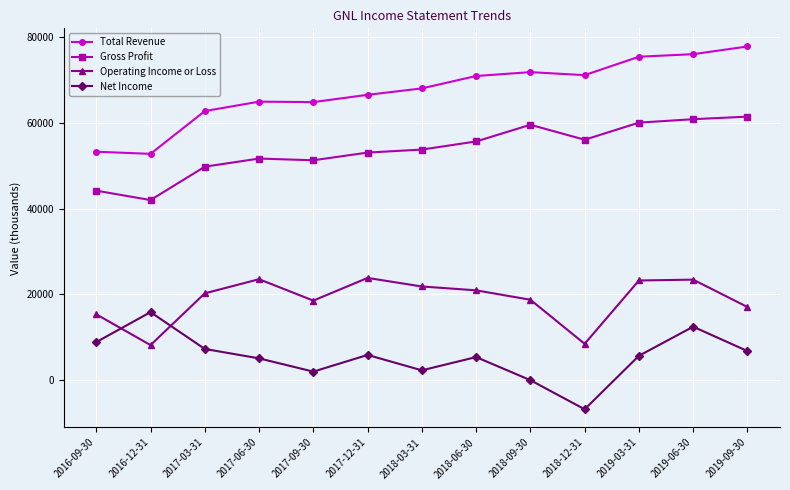

What is the difference between the second highest and minimum values in the Gross Profit series?

18900